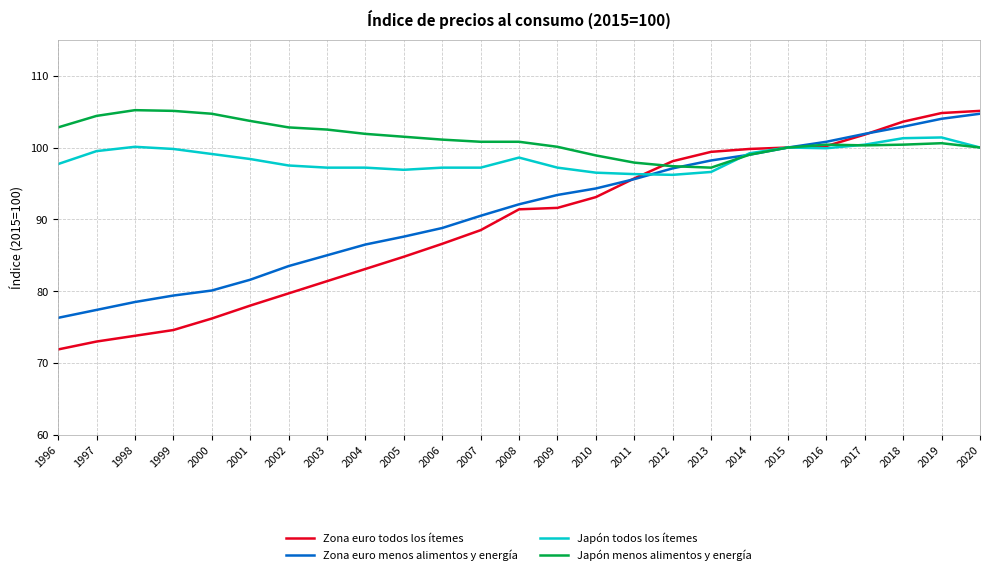

True or false: Japón todos los ítemes has more than 0 points higher than both neighbors.

True